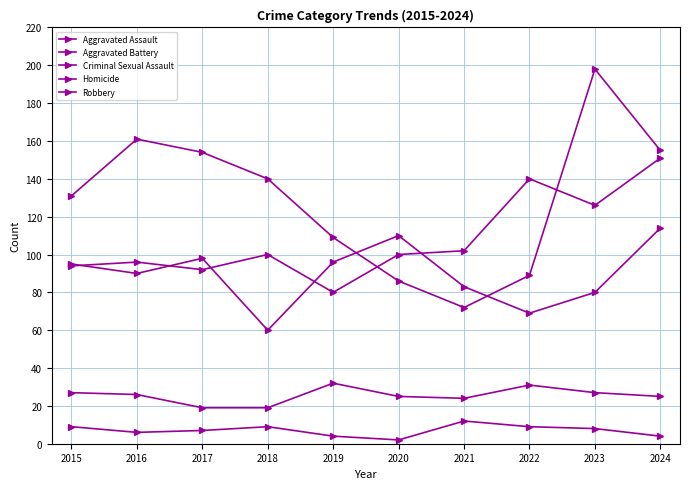

How many lines are shown in the chart?

5